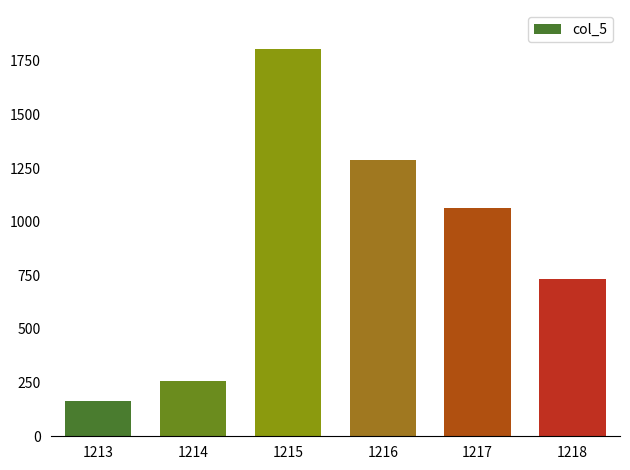

Reading left to right, transcribe all the data shown in this chart.

1213=166	1214=258	1215=1806	1216=1289	1217=1063	1218=735